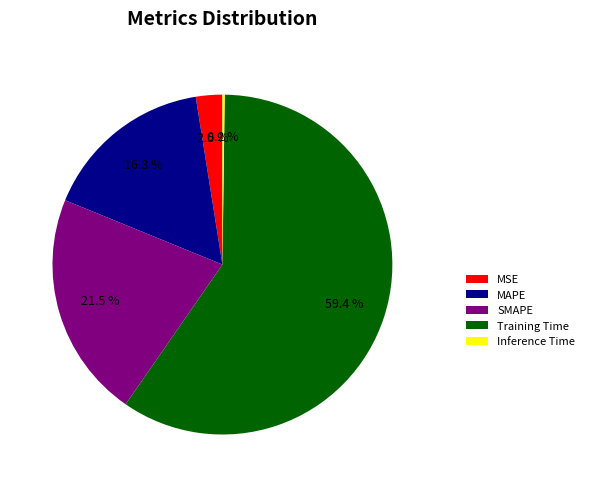

To the nearest percent, what is the average slice percentage?

20%